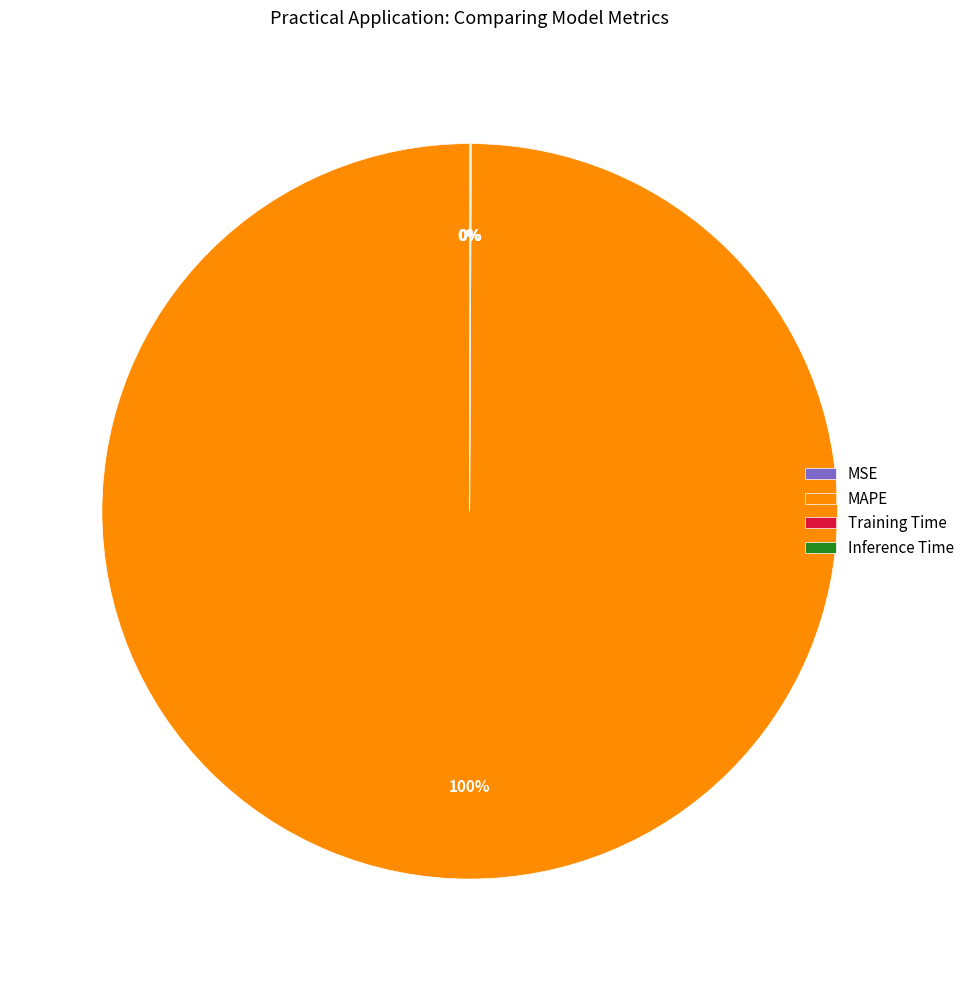

Which slice is the largest?

MAPE